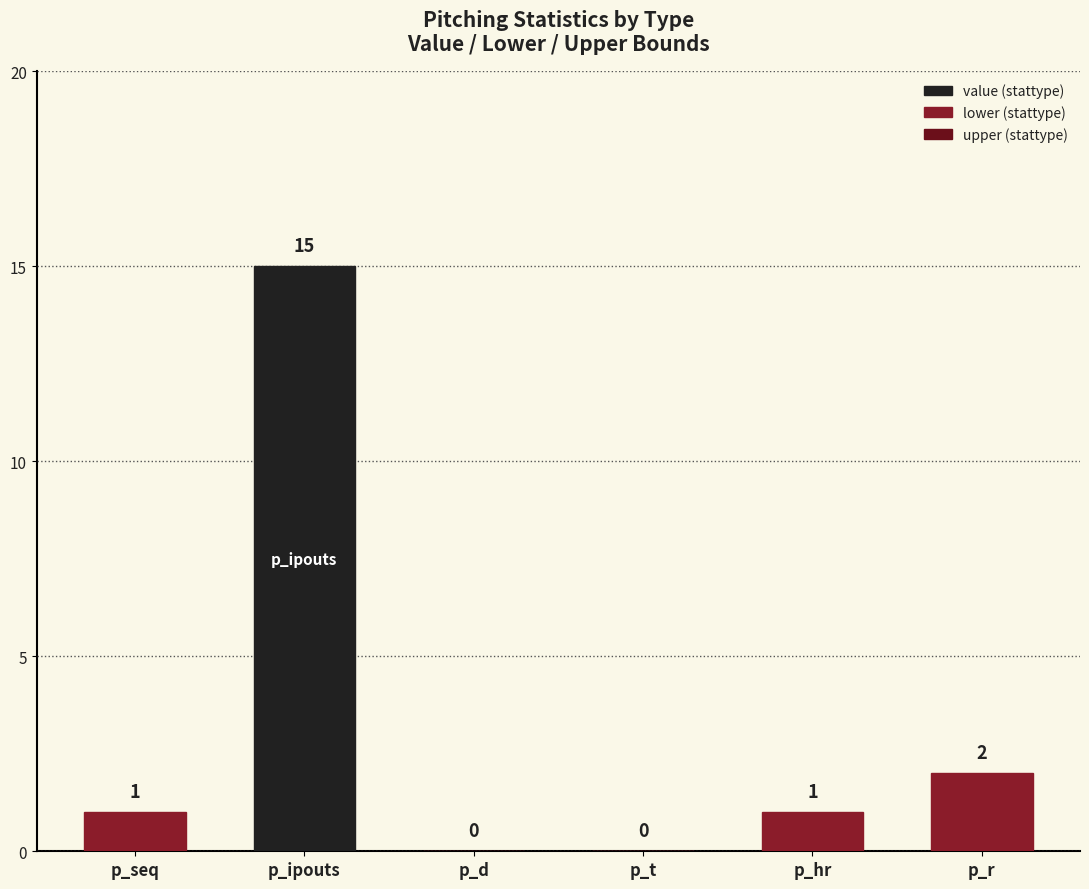

How many positive values are there?

4